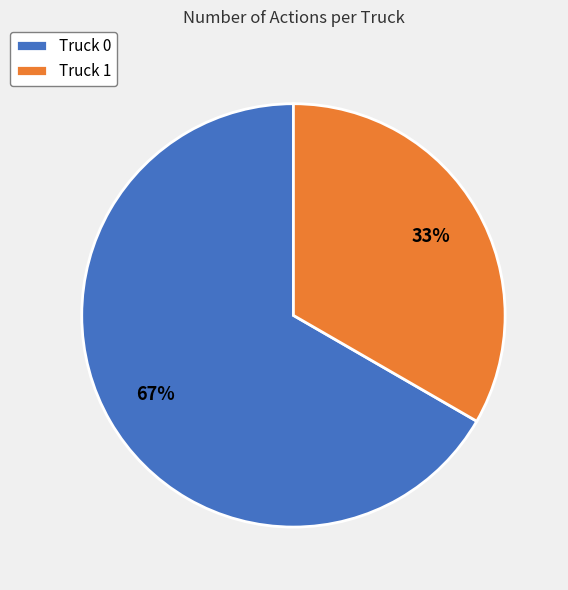

To the nearest percent, what is the combined percentage of Truck 0 and Truck 1?

100%